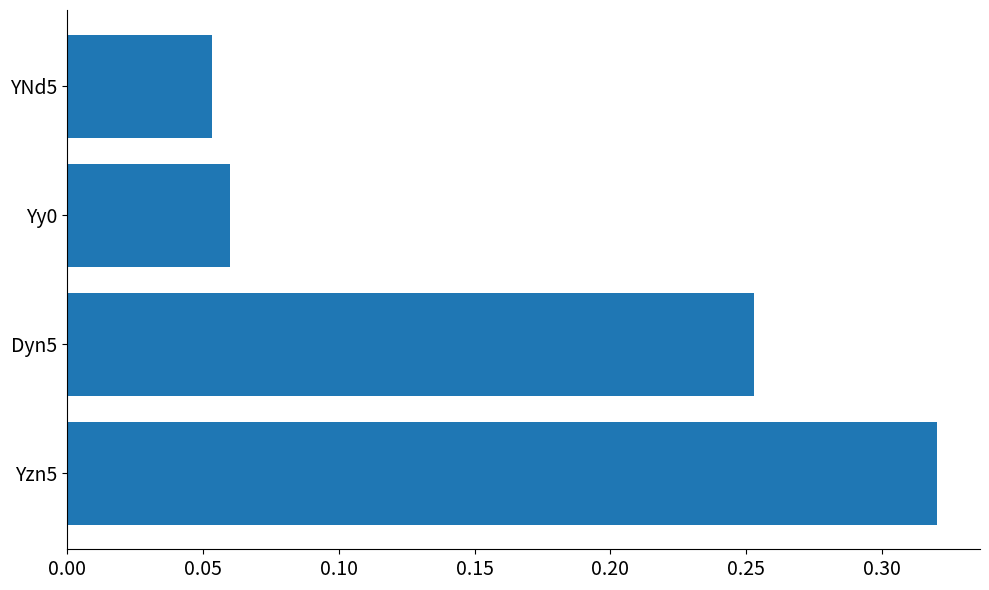

True or false: the data shows 0.2 at Yzn5.

False